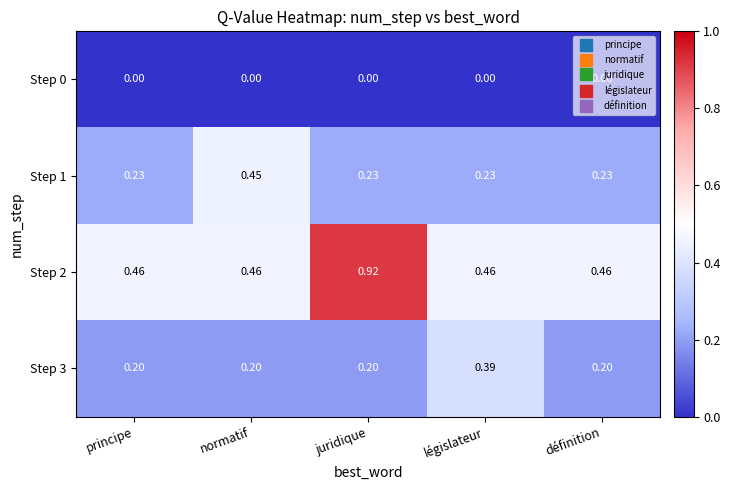

Which category has the highest value across all series?

juridique